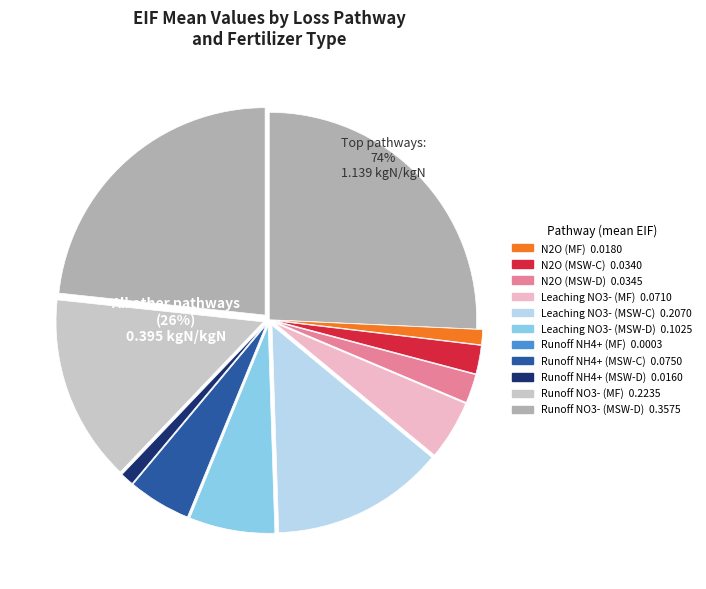

To the nearest percent, what is the average slice percentage?

8%